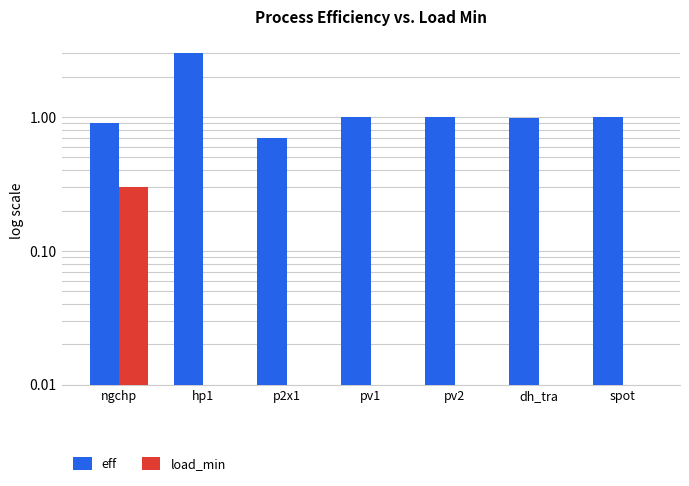

At which label is eff closest to 1?

pv1